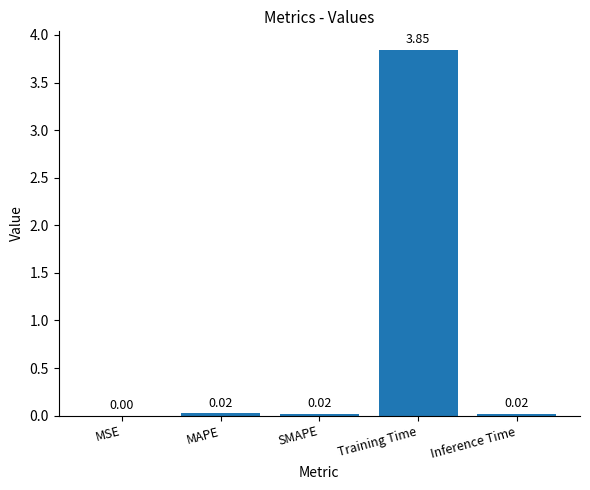

Which has a higher value, Training Time or MSE?

Training Time